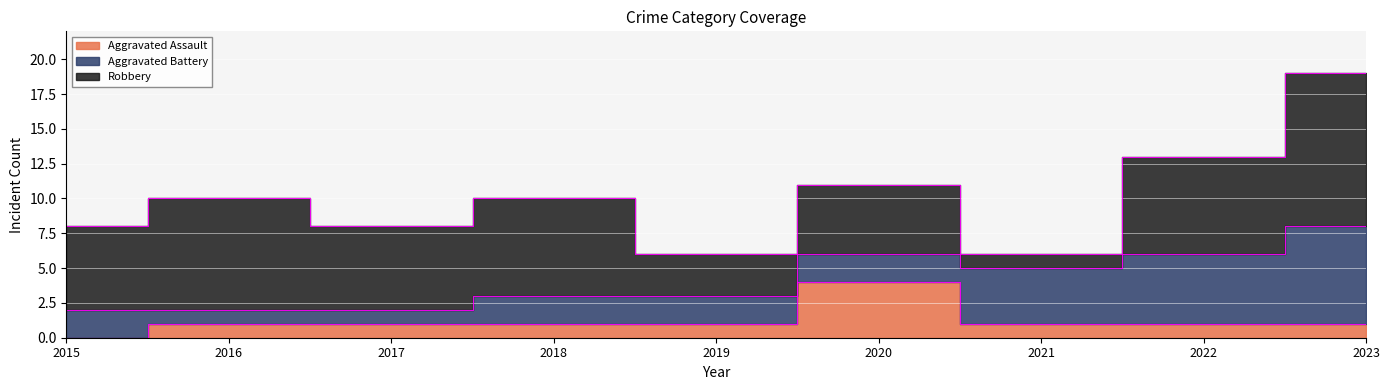

What is the maximum value shown in the chart?

11